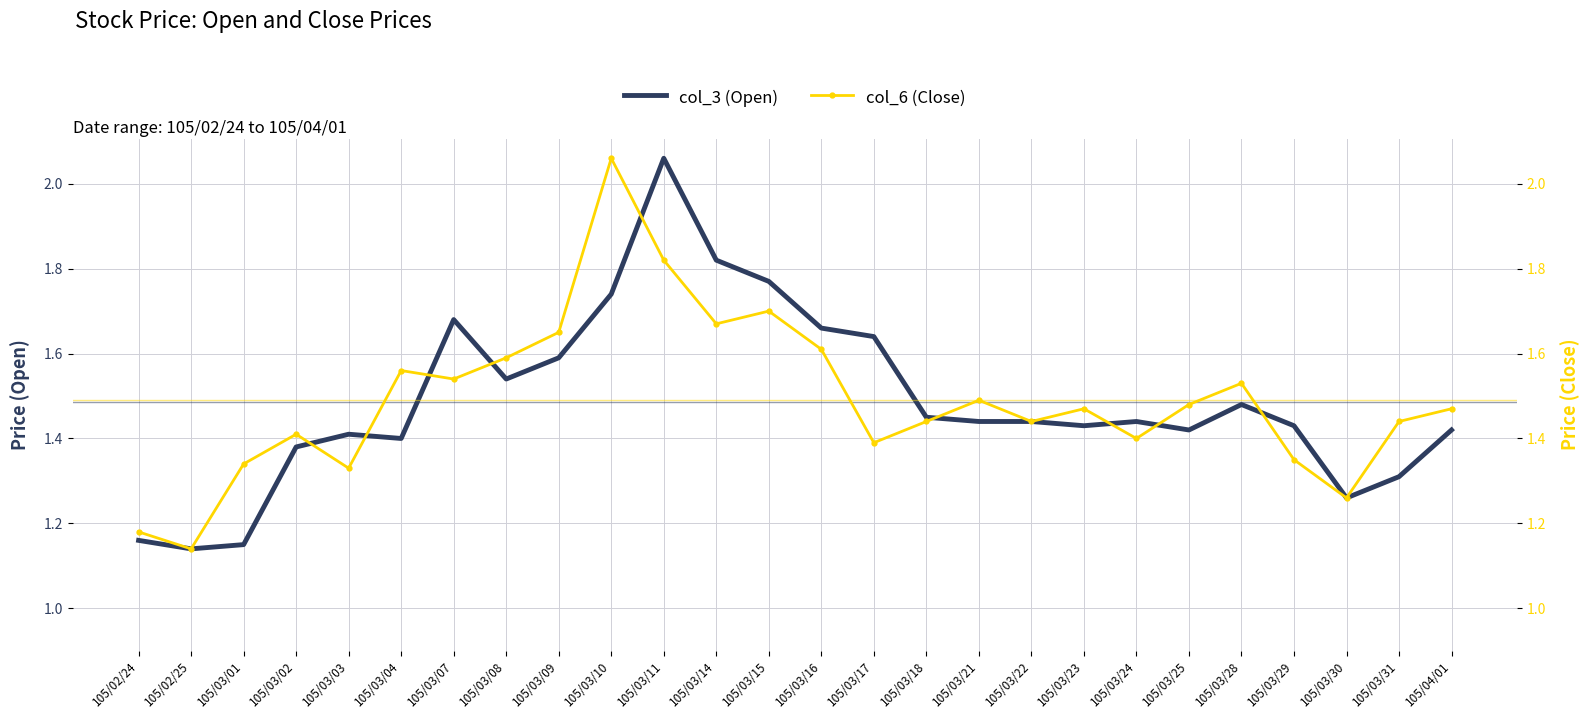

In col_3 (Open), how many points are higher than both neighbors (excluding endpoints)?

5